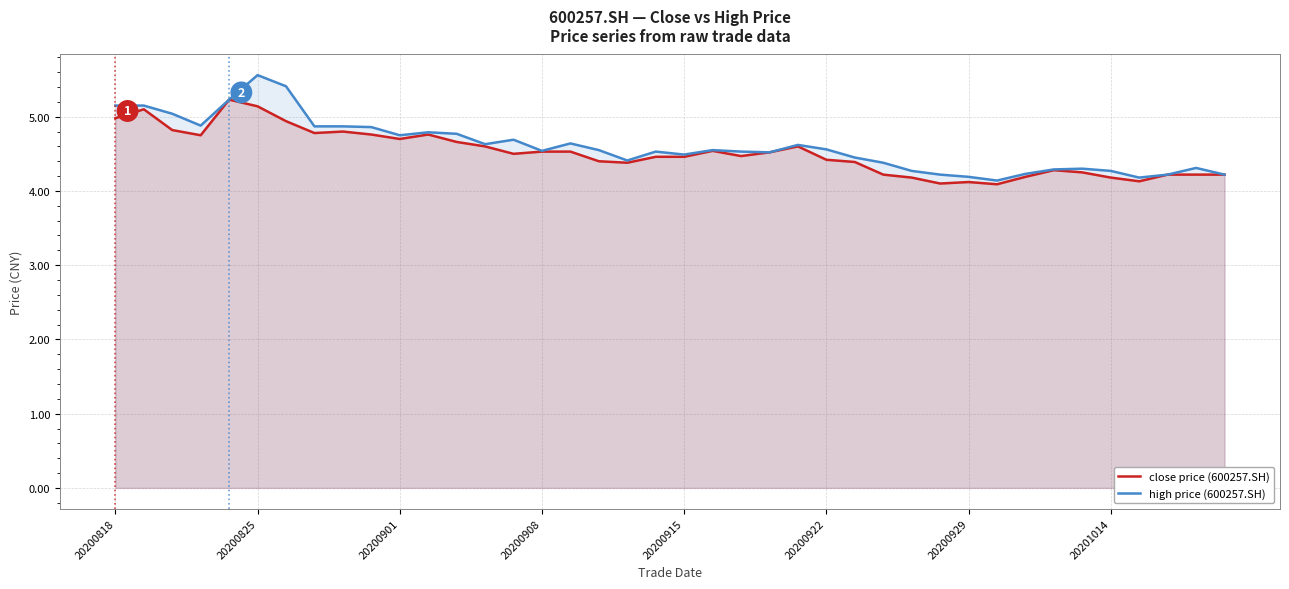

Which has a higher value, 23 or 26?

23